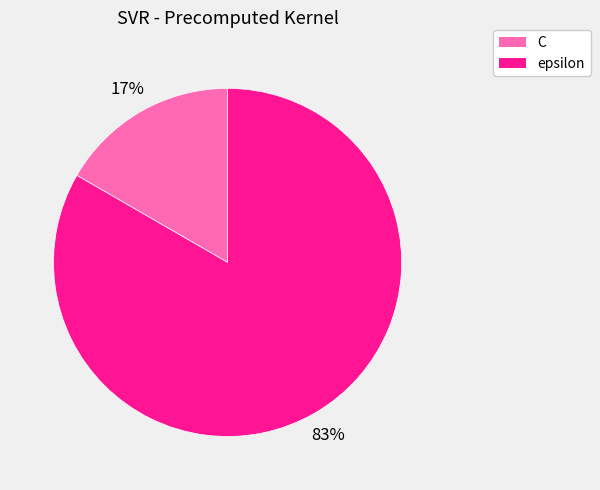

True or false: C accounts for 24% of the total.

False